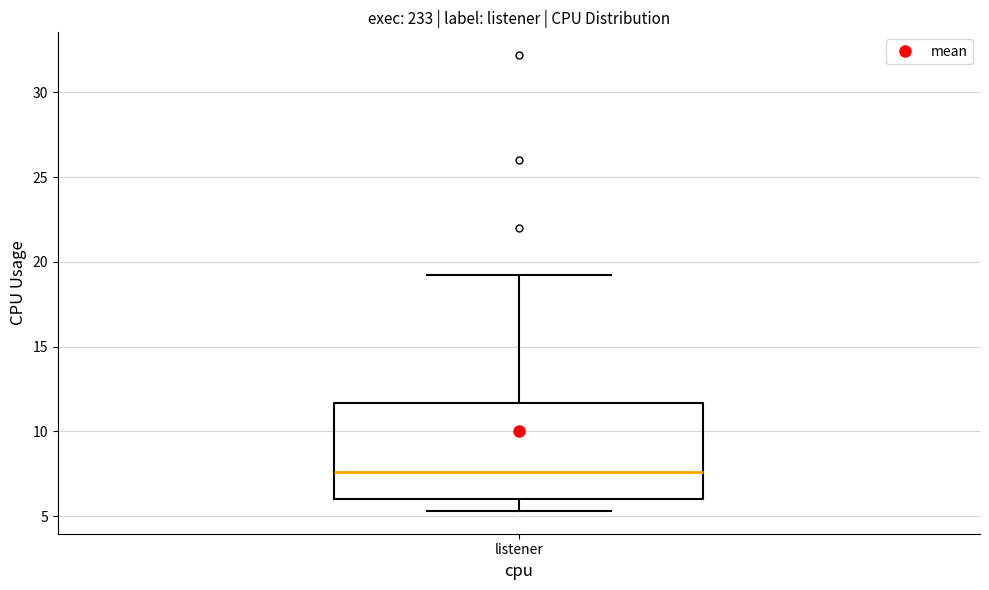

Read this box plot against the y-axis: the position of the median line, the range covered by the box, and the ends of both whiskers. The values are not printed on the chart, so give them approximately, as read against the axis.

median 7.5, box 6.0 to 11.5, whiskers 5.5 to 19.0